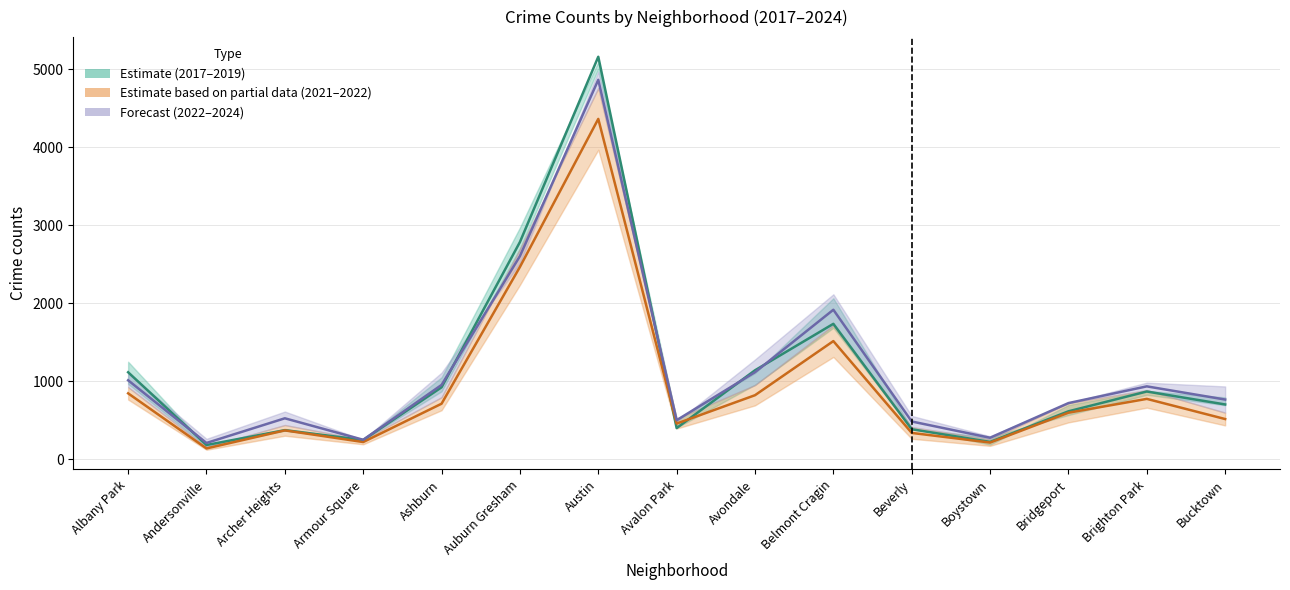

At which category does the chart reach its minimum across all series?

Andersonville